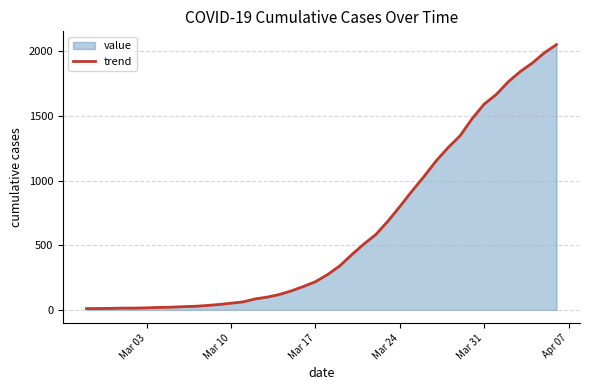

What is the difference between the maximum and minimum values?

2042